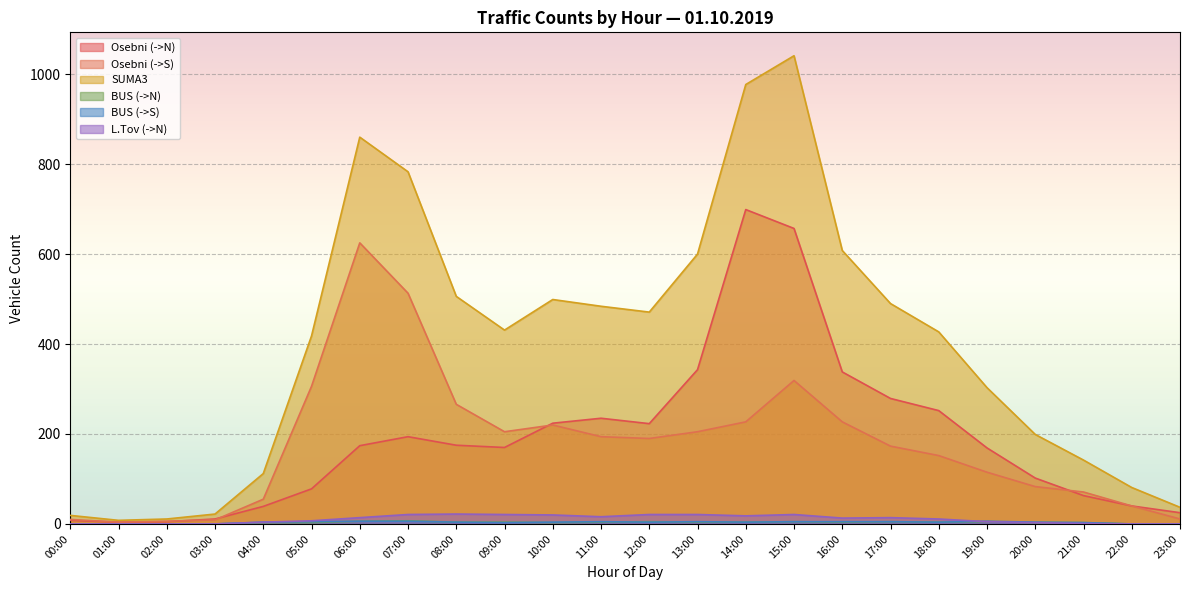

Is it true that BUS (->N) equals 3 at 23:00?

False